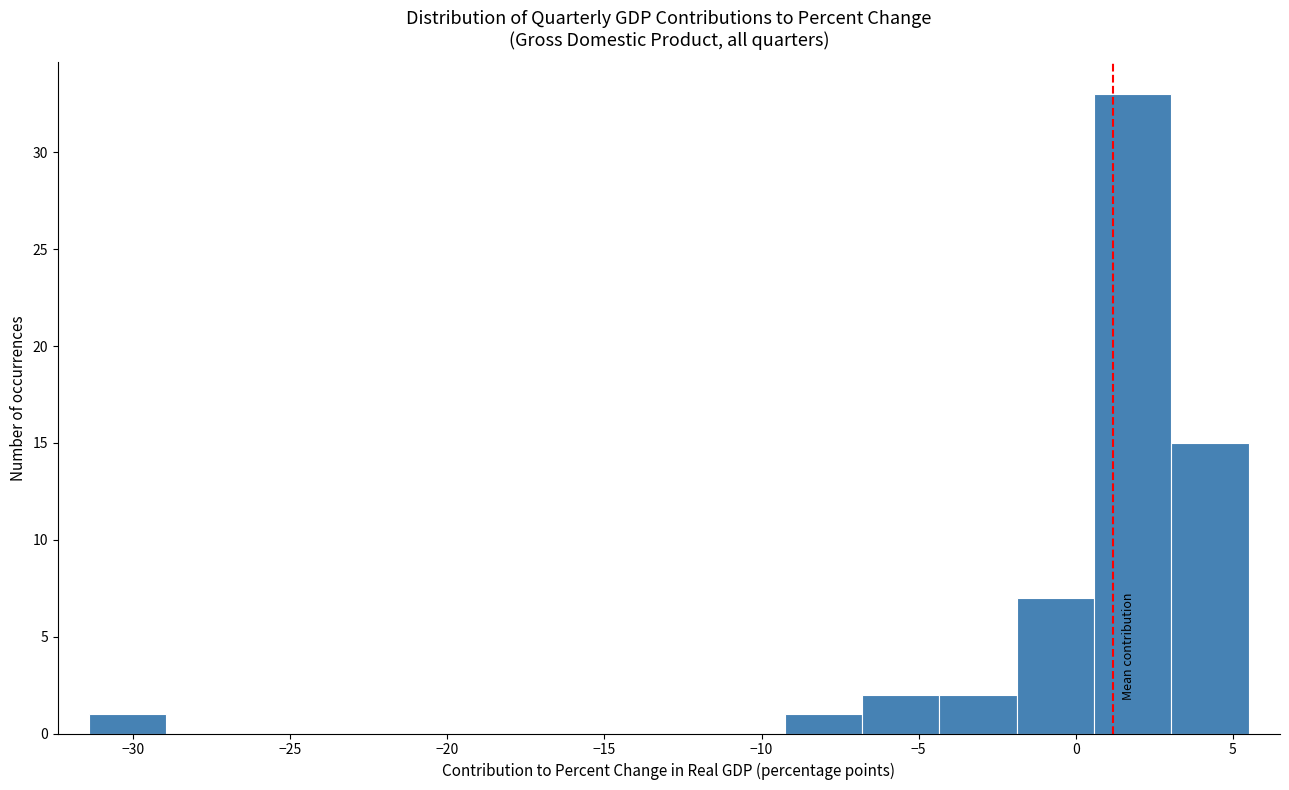

Over which range of the x-axis is the bar tallest?

0.5 to 3.0